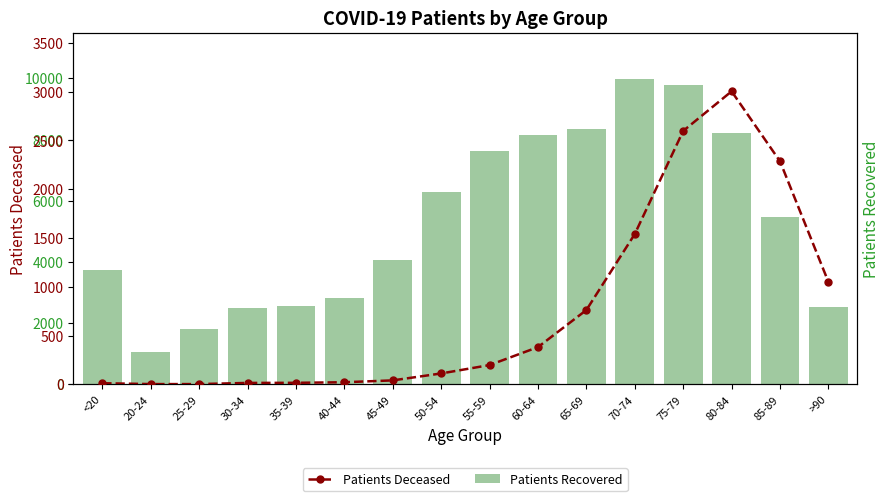

What is the average value of the Patients Deceased series?

753